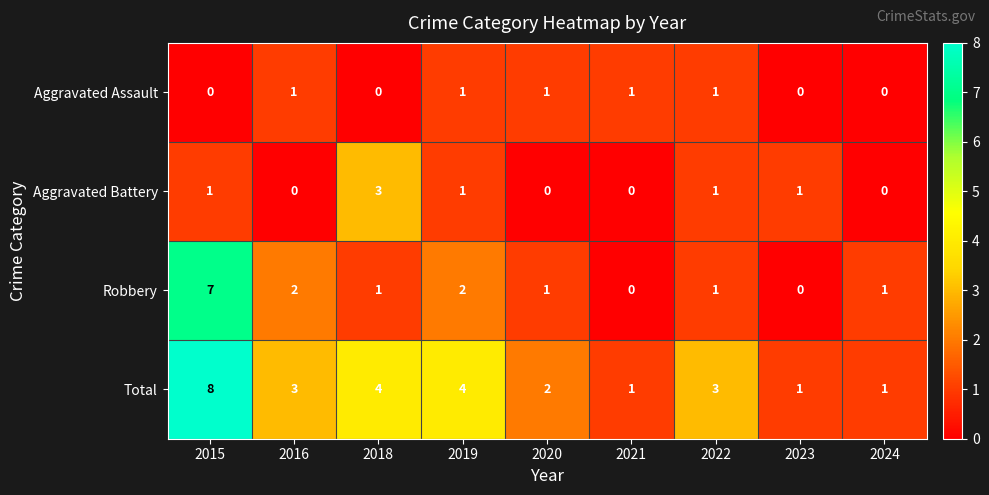

Rank the series by their maximum value, from lowest to highest.

Aggravated Assault, Aggravated Battery, Robbery, Total